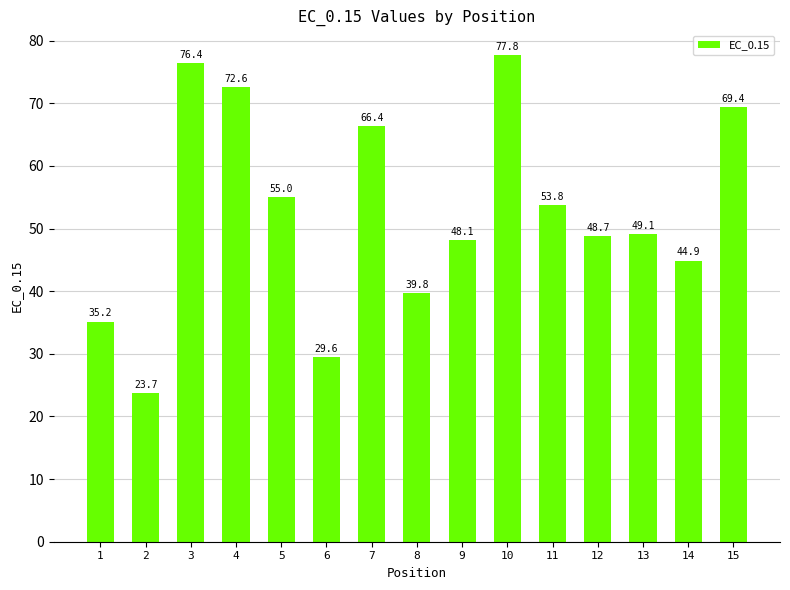

Reading left to right, transcribe all the data shown in this chart.

35.2	23.7	76.4	72.6	55.0	29.6	66.4	39.8	48.1	77.8	53.8	48.7	49.1	44.9	69.4